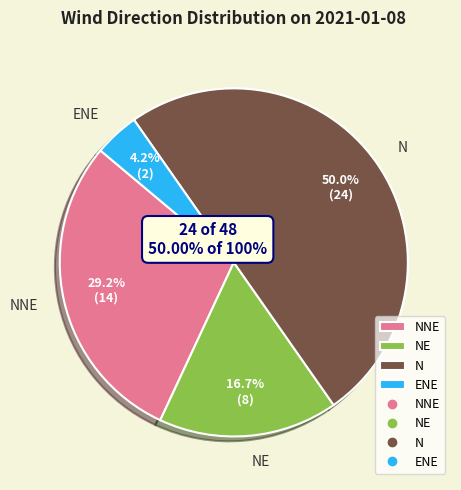

Combined, what portion of the pie is N and NE?

66.7%